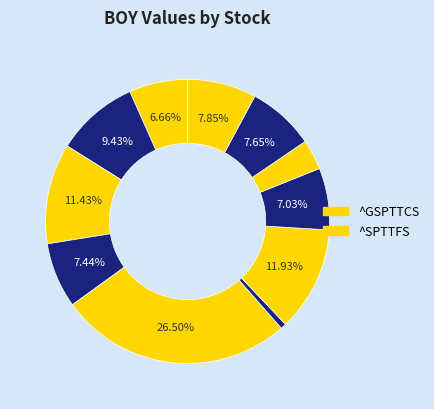

How many slices are in this pie chart?

11